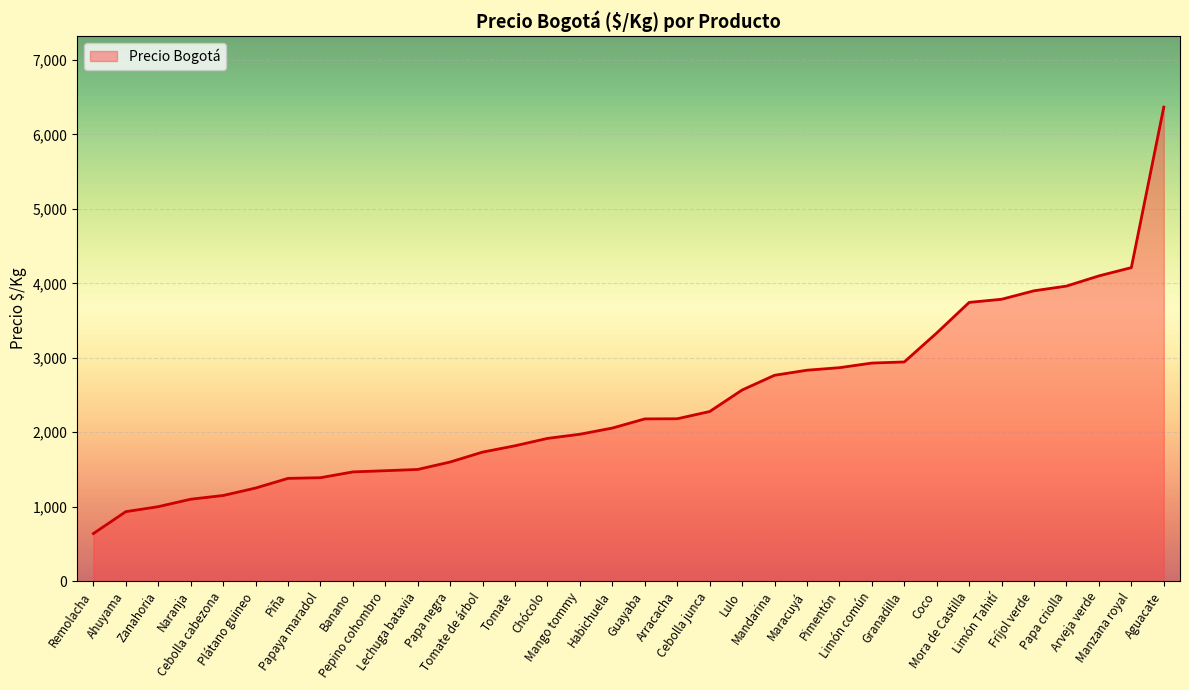

What is the greatest value displayed?

6367